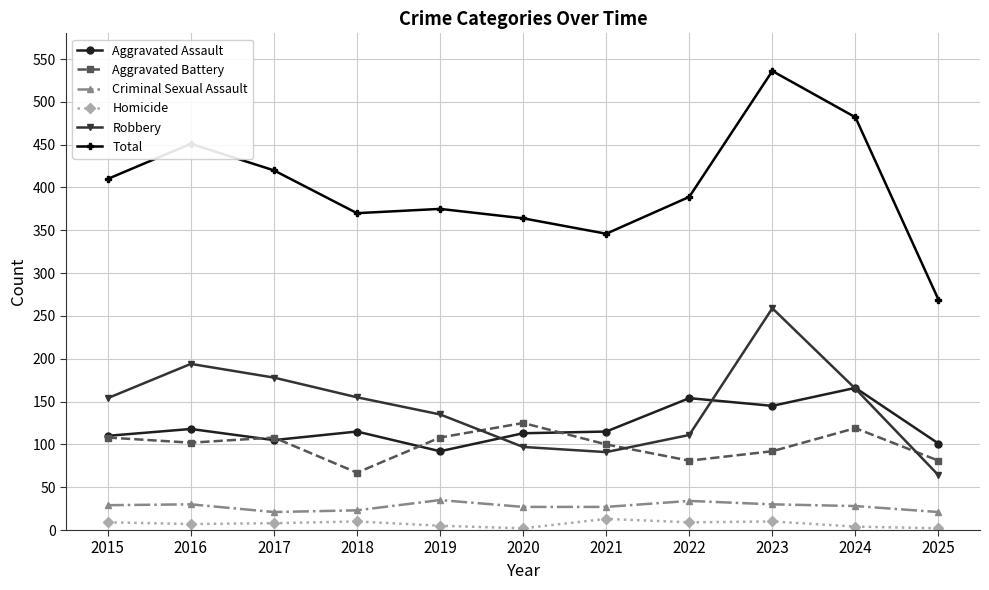

Which series changed the most between 2018 and 2019?

Aggravated Battery